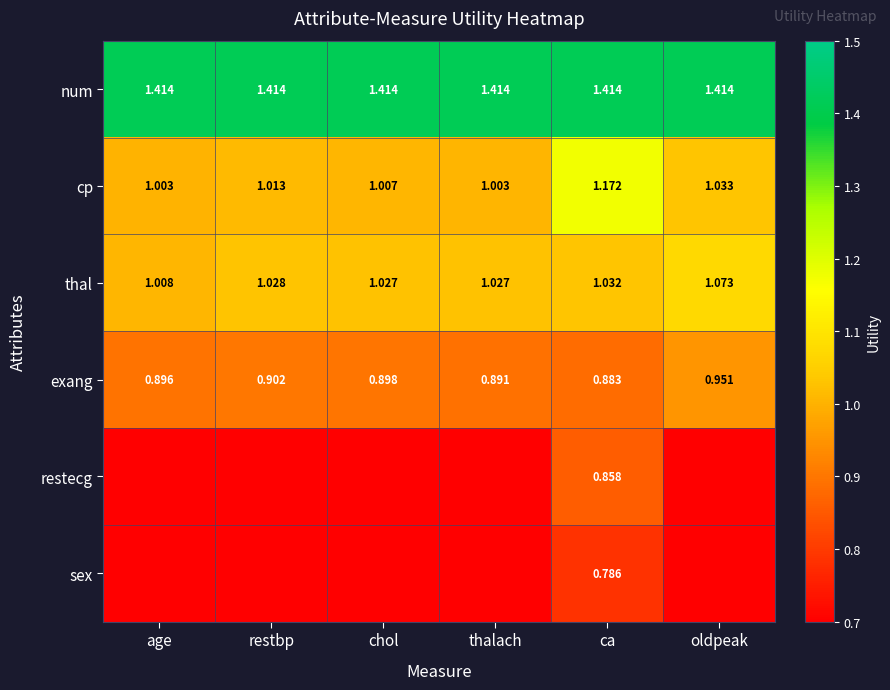

Count the number of data series in this chart.

6